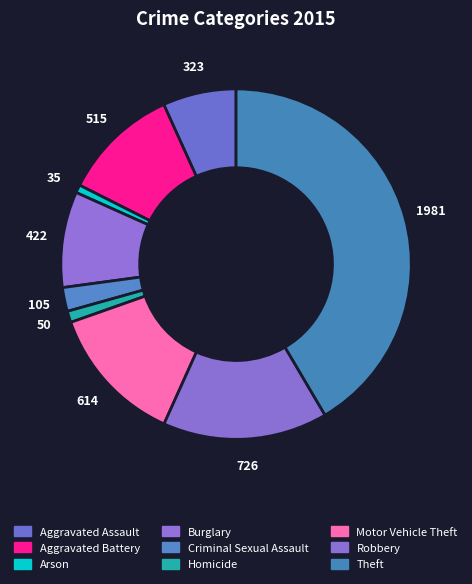

What is the smallest slice in the pie chart?

Arson